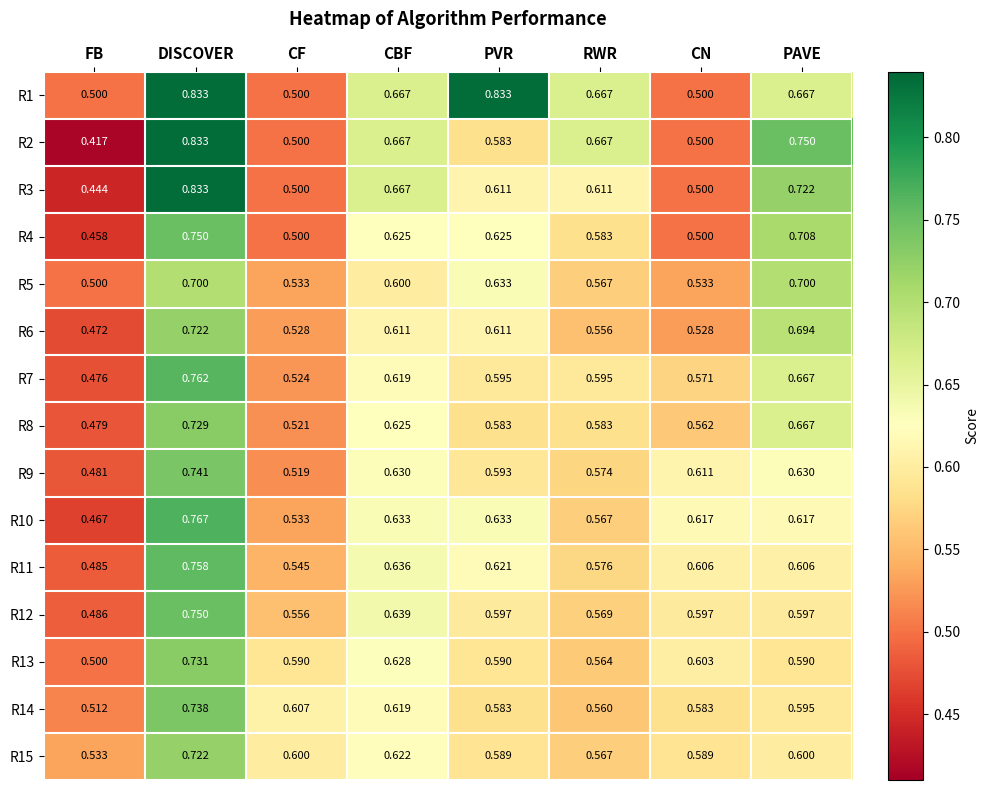

At which label is R12 closest to 0?

FB